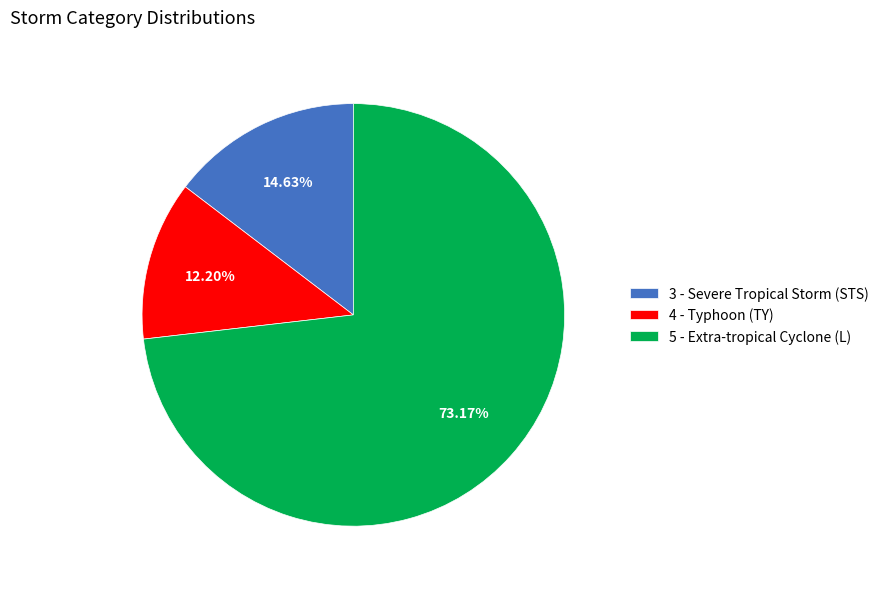

What percentage is the 4 - Typhoon (TY) slice, to the nearest percent?

12%